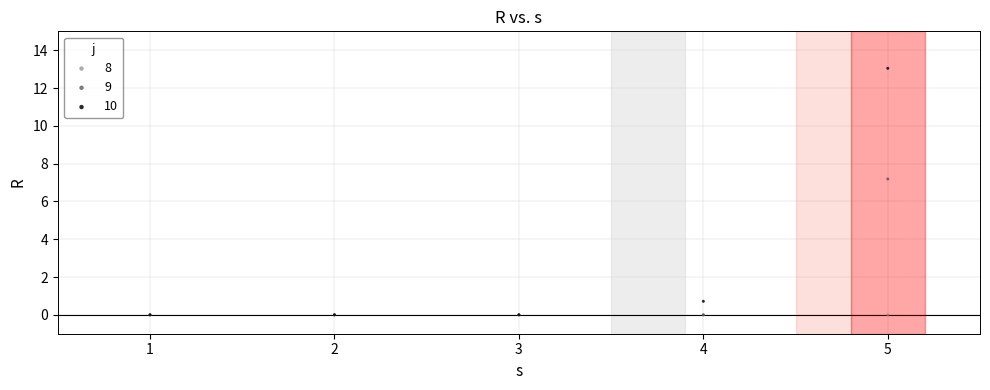

Across all series, what Y value is closest to 6?

7.2